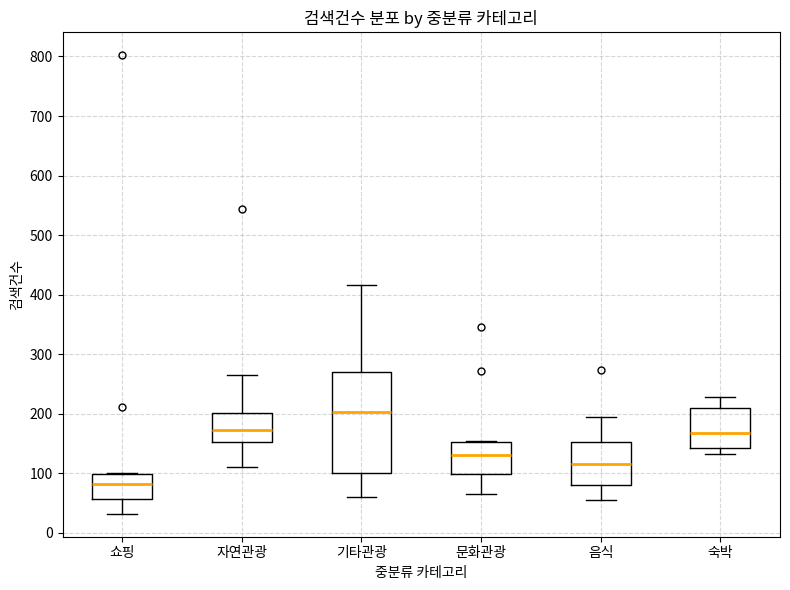

Where is the lower edge of the box for 음식 on the y-axis? The values are not printed on the chart, so give them approximately, as read against the axis.

80